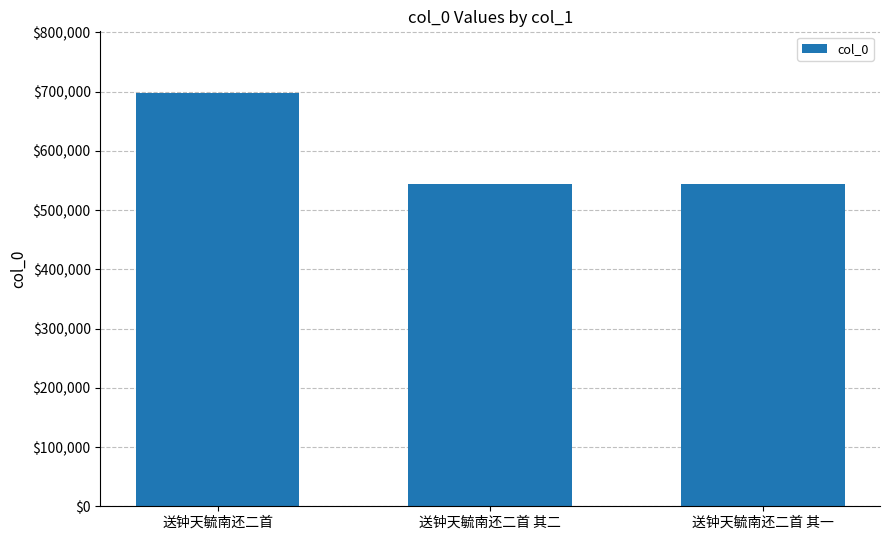

Are the bars grouped side by side (vs. stacked)?

No